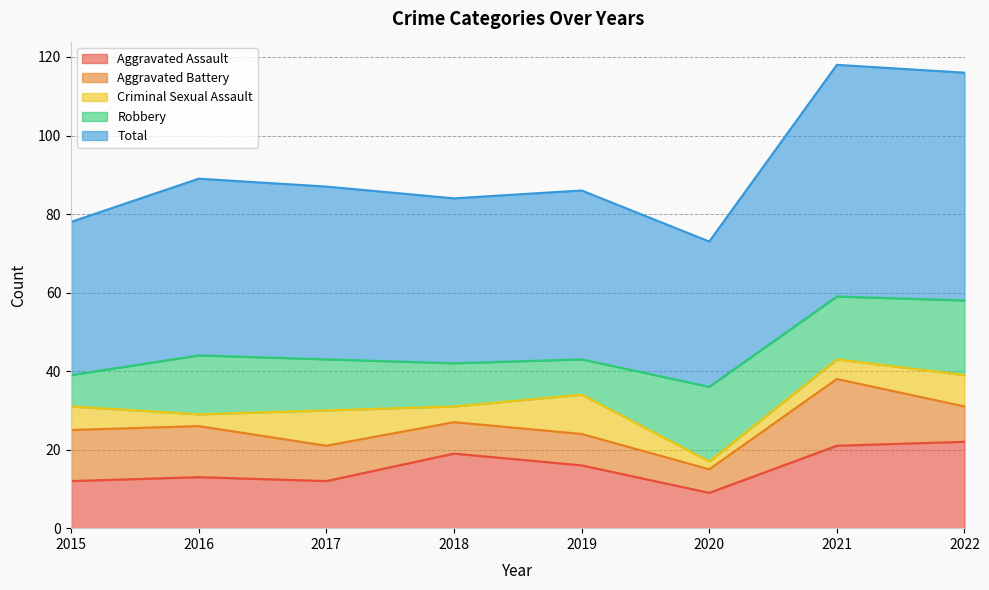

At which label does Aggravated Battery first exceed 9?

2015